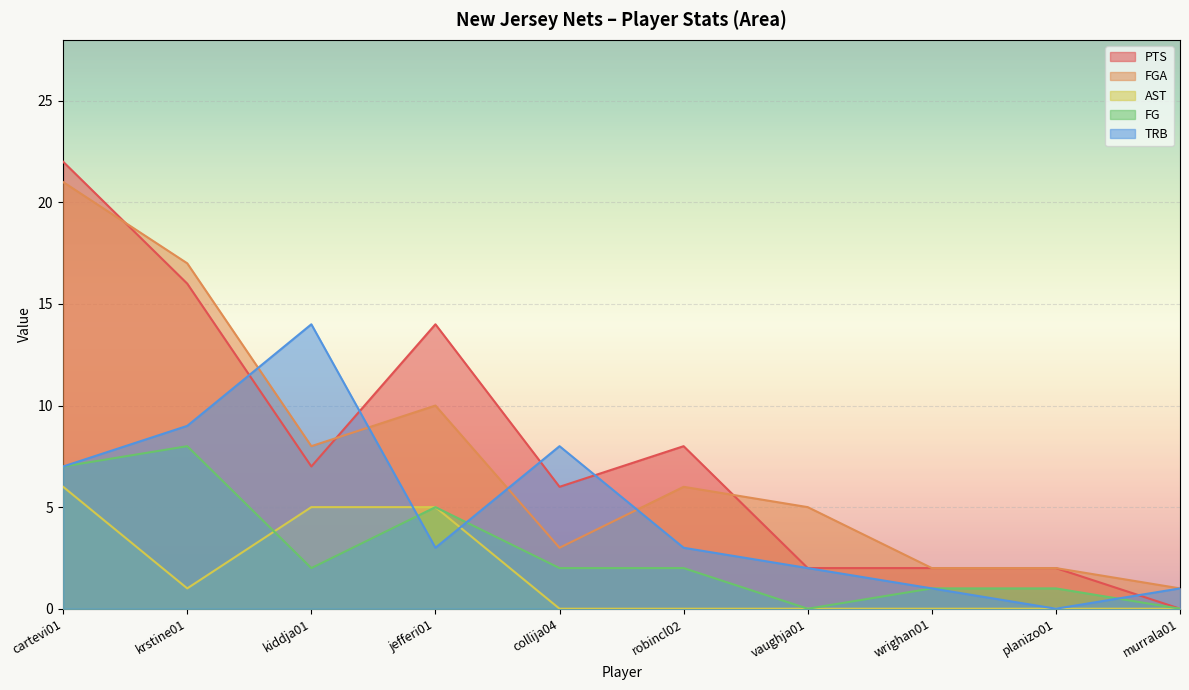

Reading left to right, list all the values displayed in this chart.

PTS: cartevi01=22	krstine01=16	kiddja01=7	jefferi01=14	collija04=6	robincl02=8	vaughja01=2	wrighan01=2	planizo01=2	murrala01=0
FGA: cartevi01=21	krstine01=17	kiddja01=8	jefferi01=10	collija04=3	robincl02=6	vaughja01=5	wrighan01=2	planizo01=2	murrala01=1
AST: cartevi01=6	krstine01=1	kiddja01=5	jefferi01=5	collija04=0	robincl02=0	vaughja01=0	wrighan01=0	planizo01=0	murrala01=0
FG: cartevi01=7	krstine01=8	kiddja01=2	jefferi01=5	collija04=2	robincl02=2	vaughja01=0	wrighan01=1	planizo01=1	murrala01=0
TRB: cartevi01=7	krstine01=9	kiddja01=14	jefferi01=3	collija04=8	robincl02=3	vaughja01=2	wrighan01=1	planizo01=0	murrala01=1